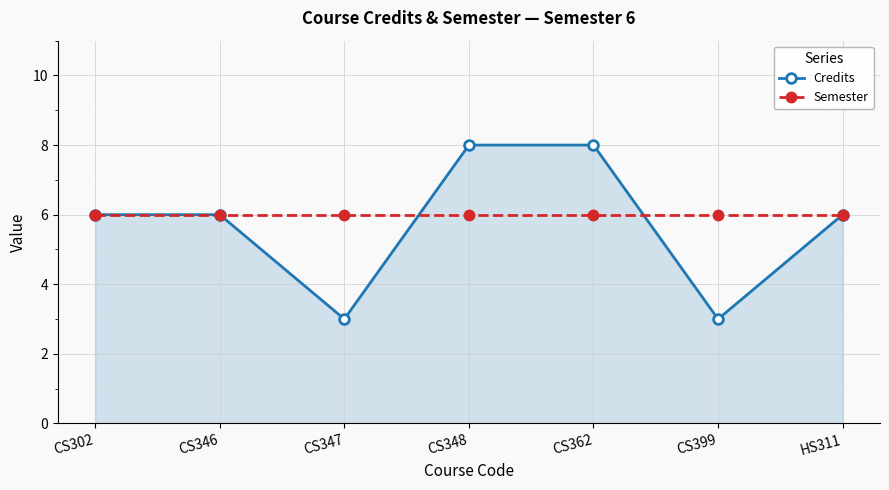

Rank the series by their maximum value, from lowest to highest.

Semester, Credits